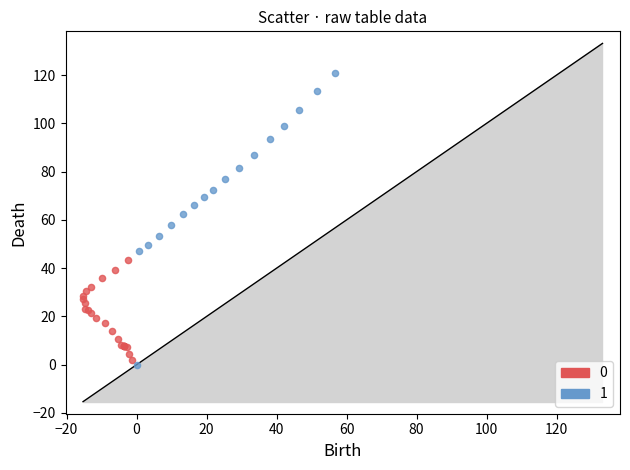

Which series reaches the minimum Y coordinate?

1